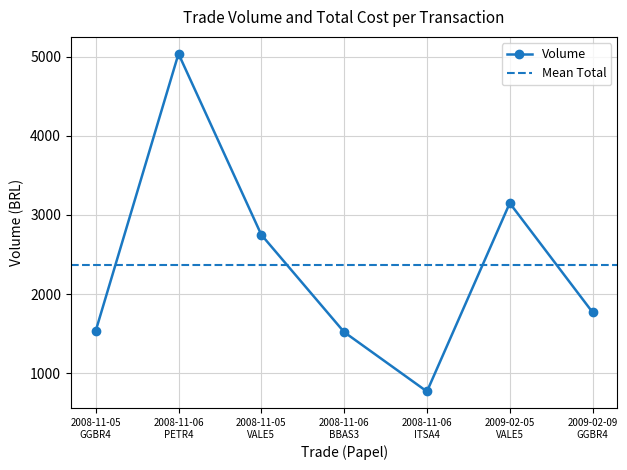

List the labels in order of value, smallest first.

2008-11-06
ITSA4, 2008-11-06
BBAS3, 2008-11-05
GGBR4, 2009-02-09
GGBR4, 2008-11-05
VALE5, 2009-02-05
VALE5, 2008-11-06
PETR4